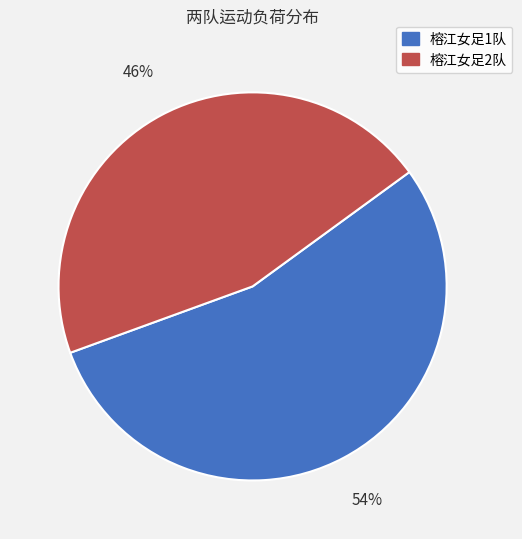

Does any single category account for the majority?

Yes